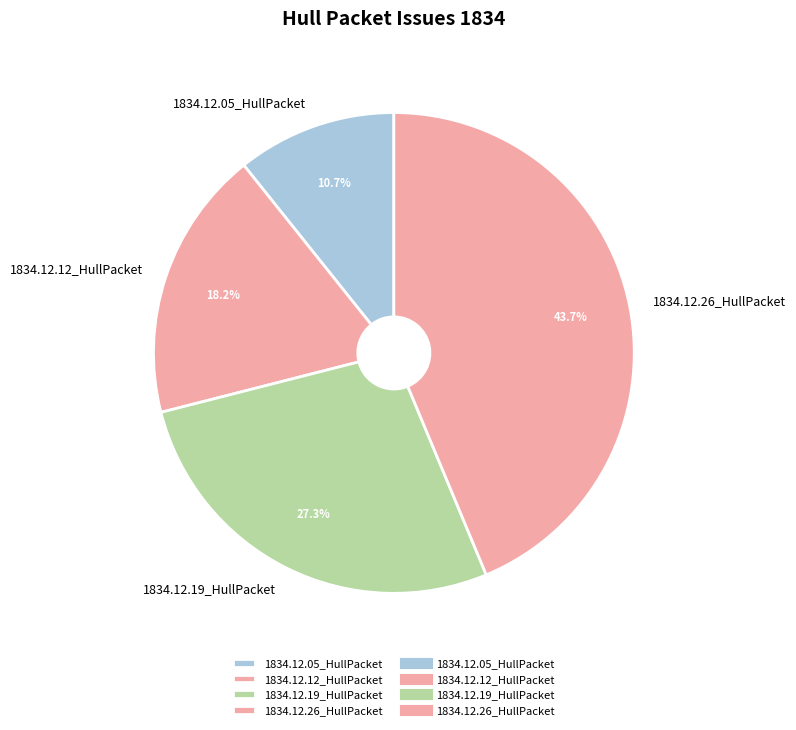

To the nearest percent, what is the combined percentage of 1834.12.12_HullPacket and 1834.12.26_HullPacket?

62%